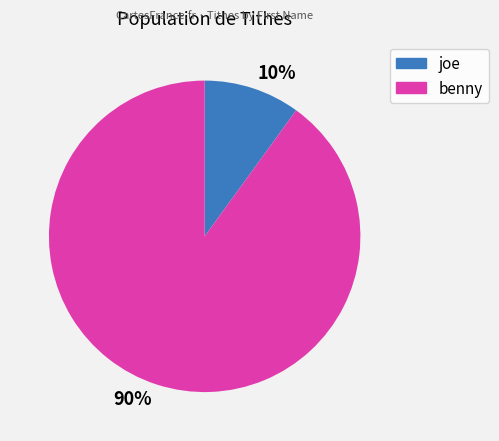

Count the number of slices in the pie.

2